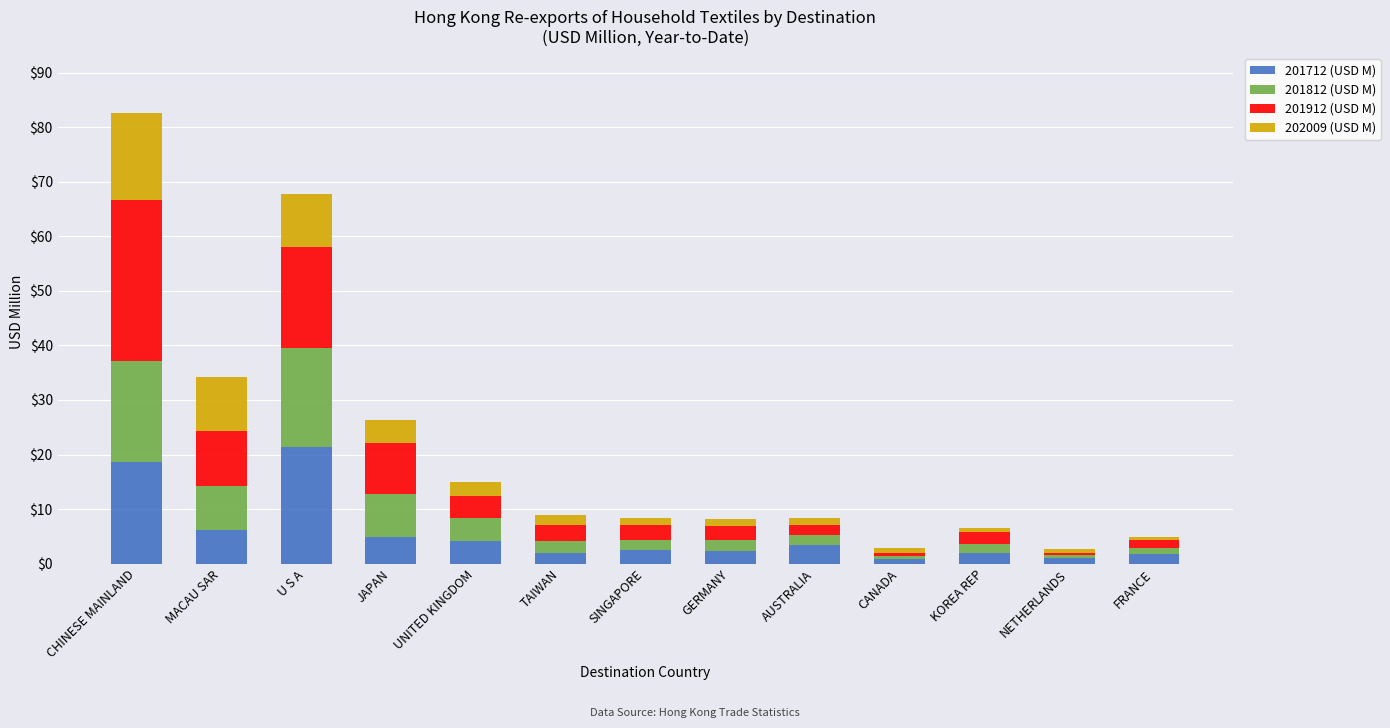

At which category is the sum across all series the highest?

CHINESE MAINLAND